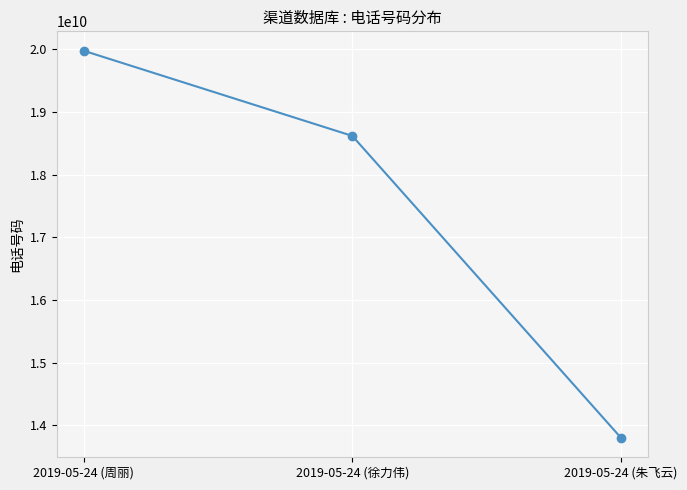

What is the change in value from 2019-05-24 (周丽) to 2019-05-24 (徐力伟)?

-1358564123